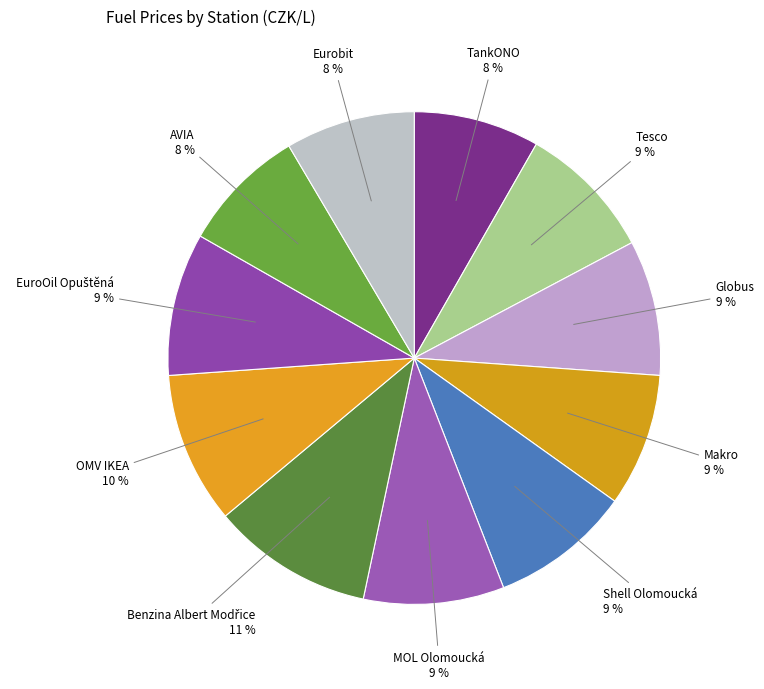

Do Shell Olomoucká and Eurobit together represent more than half of the pie?

No